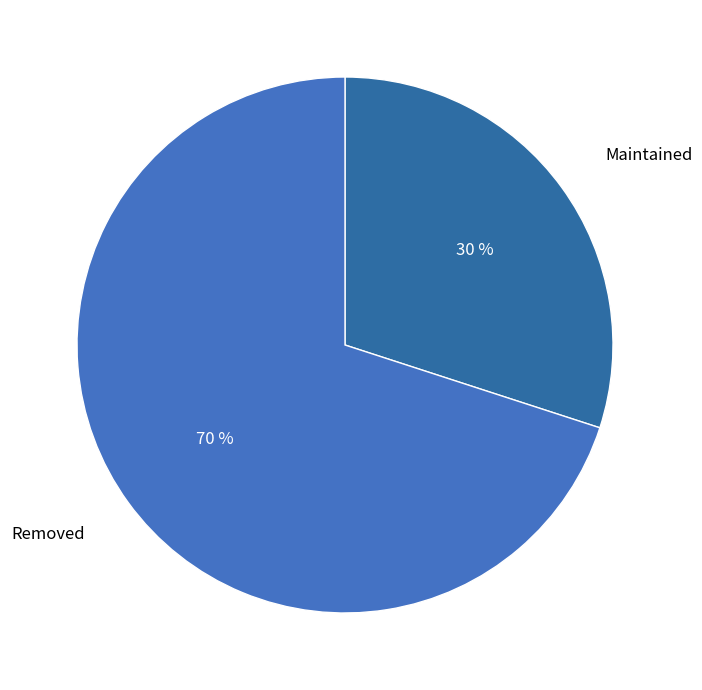

Does Maintained represent more than half of the total?

No